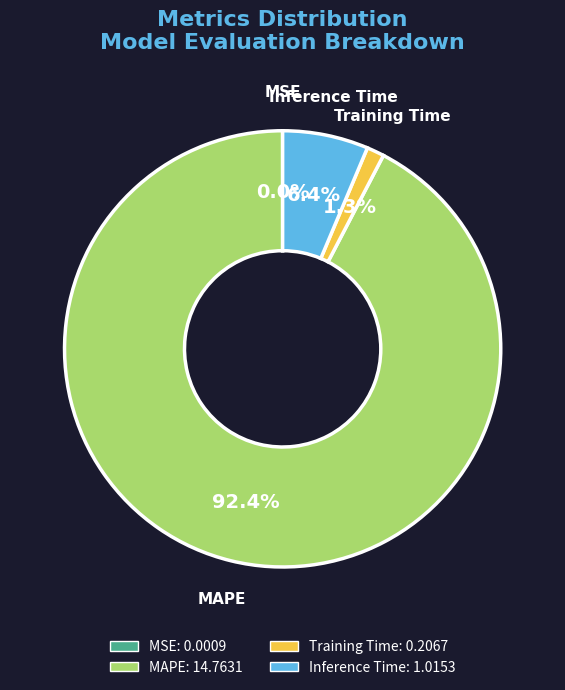

To the nearest percent, what is the average slice percentage?

25%